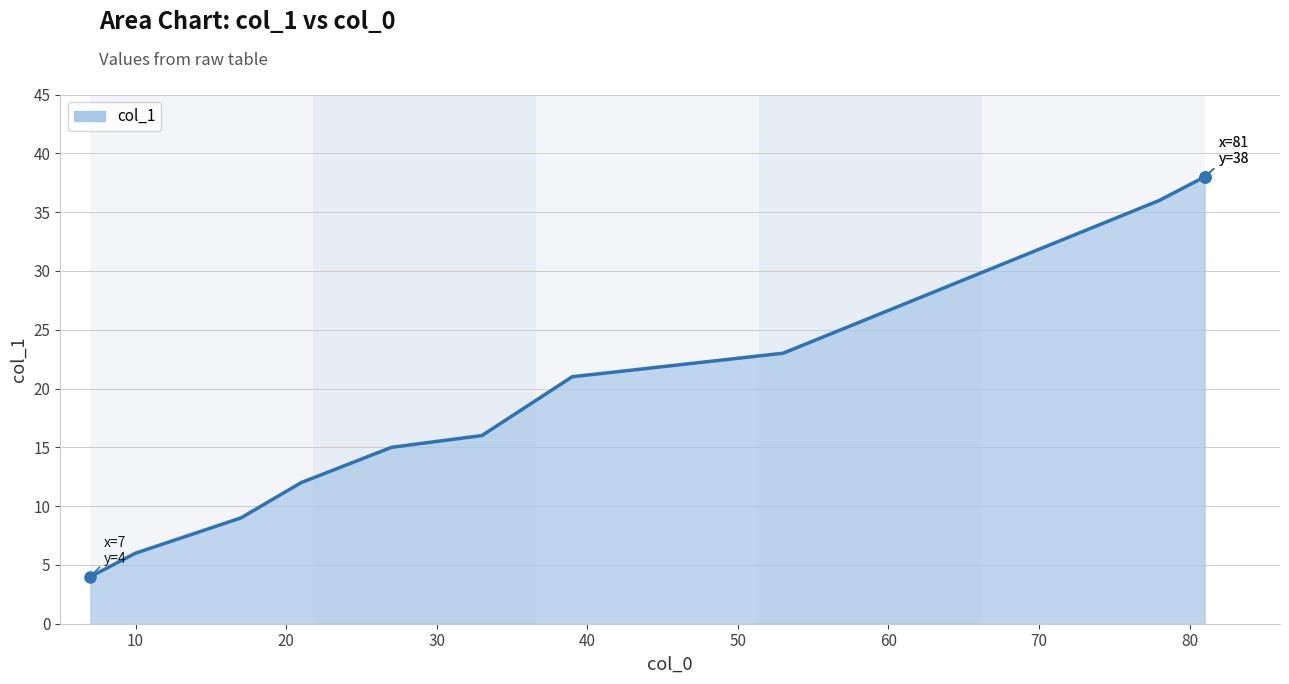

What is the difference between the maximum and minimum values?

34